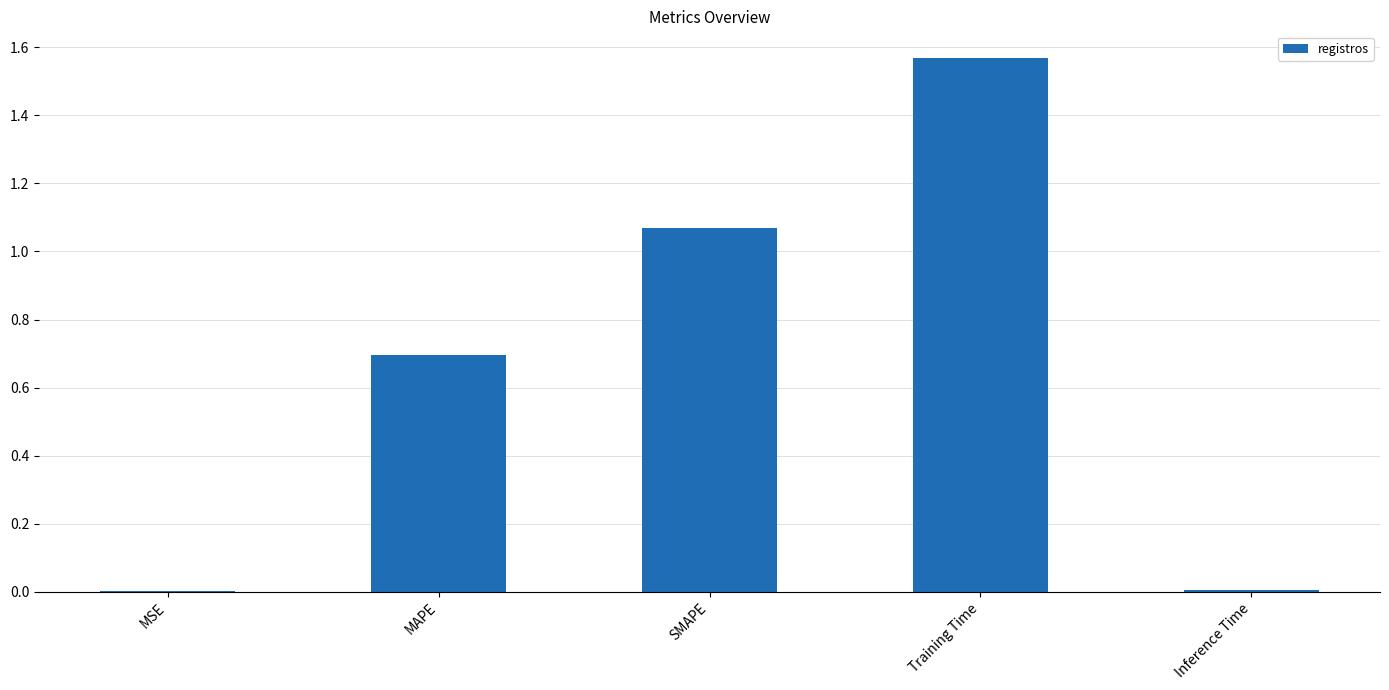

What is the sum of the values at Training Time and SMAPE?

2.6